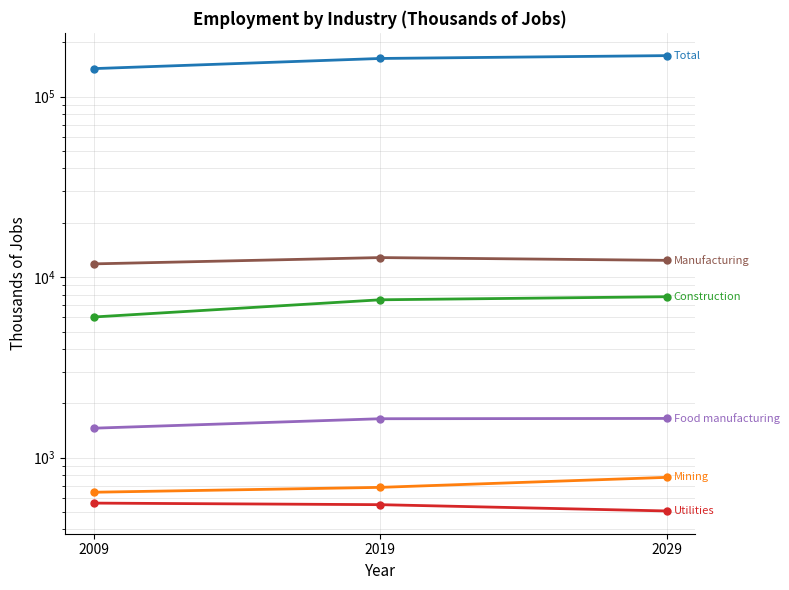

How many lines are shown in the chart?

6